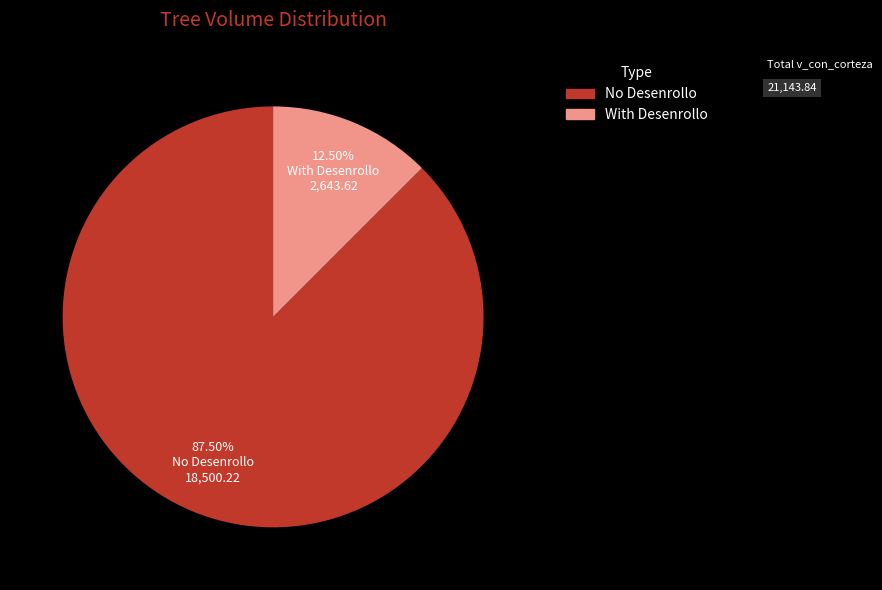

Is there any slice that represents more than half of the pie?

Yes